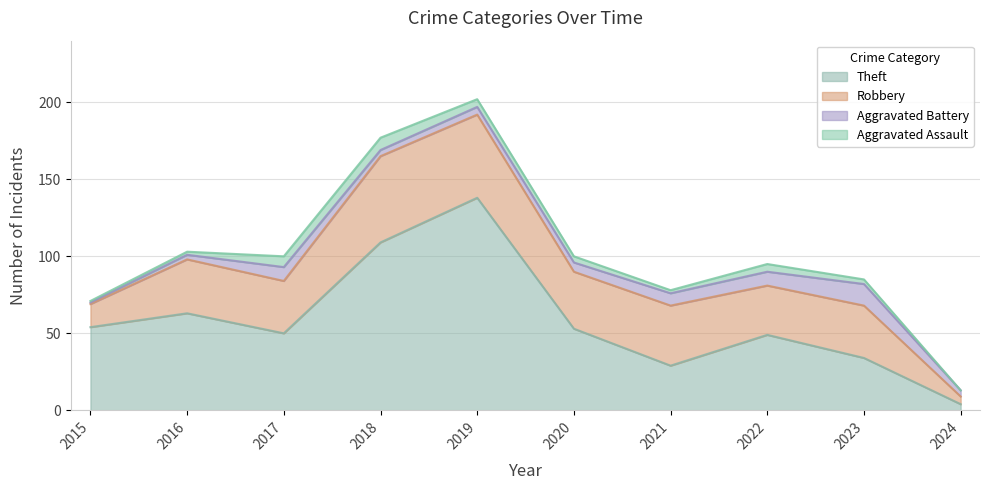

Reading left to right, transcribe all the data shown in this chart.

Theft: 54	63	50	109	138	53	29	49	34	4
Robbery: 15	35	34	56	54	37	39	32	34	5
Aggravated Battery: 1	3	9	4	5	6	8	9	14	4
Aggravated Assault: 1	2	7	8	5	4	2	5	3	0